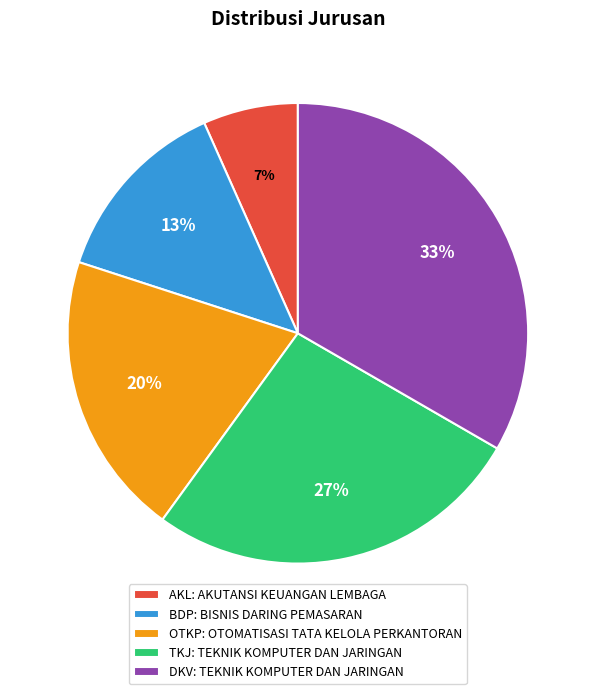

To the nearest percent, what portion does TKJ represent?

27%